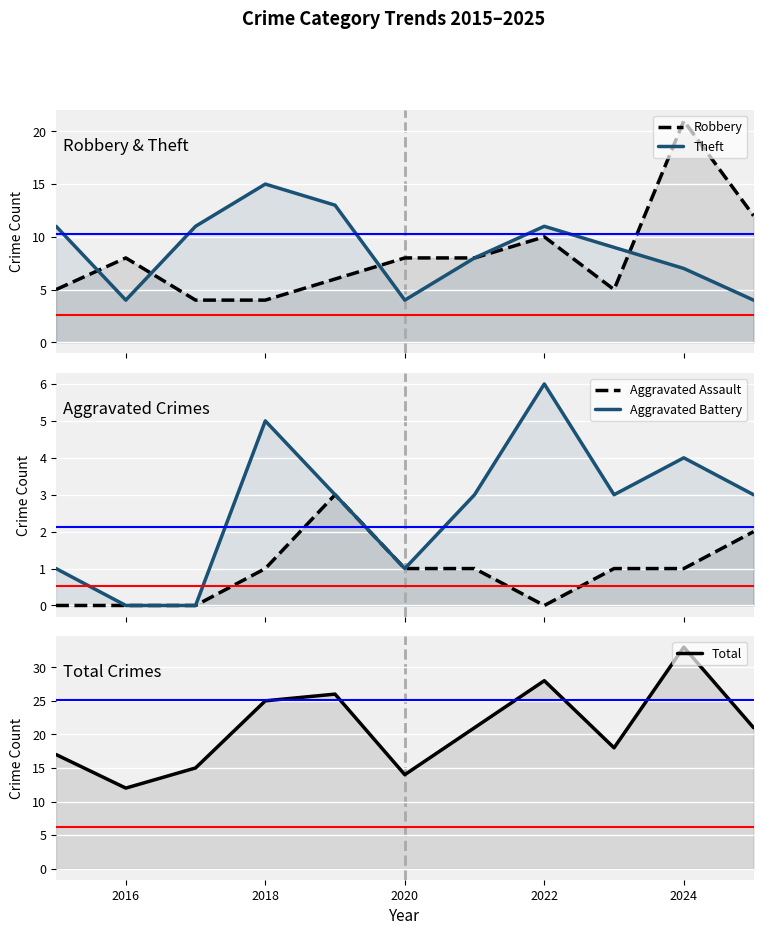

What is the average value of the Aggravated Battery series?

3